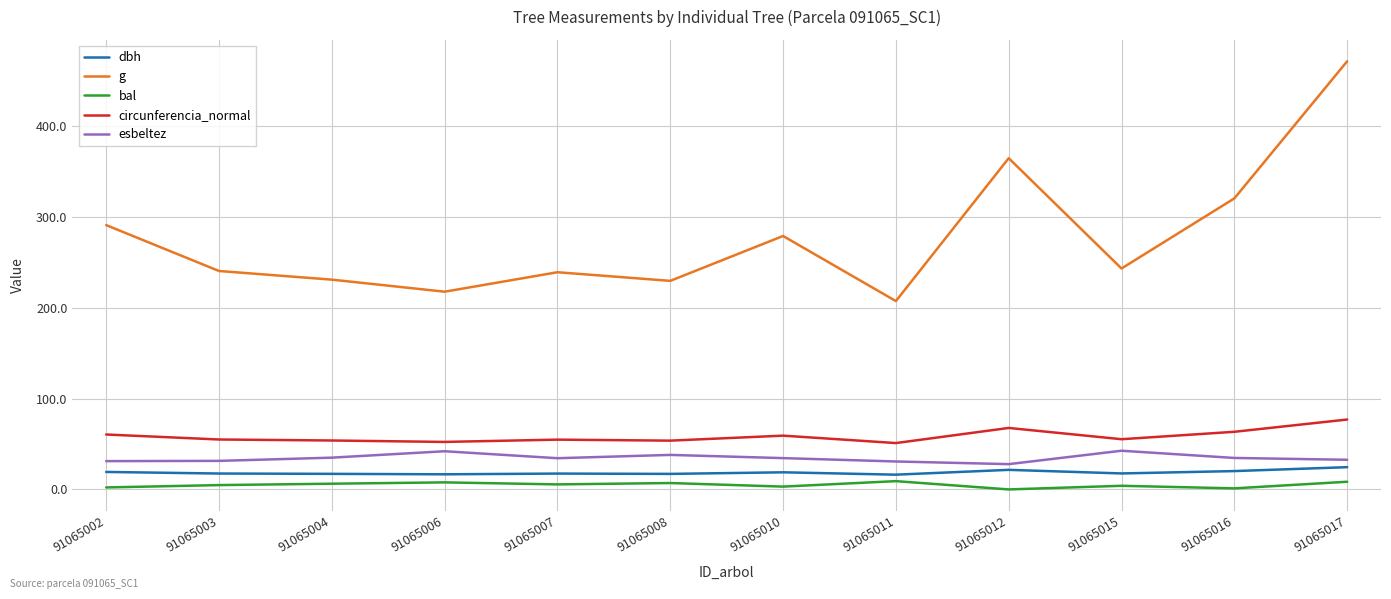

Is it true that bal equals 0.0 at 91065012?

True